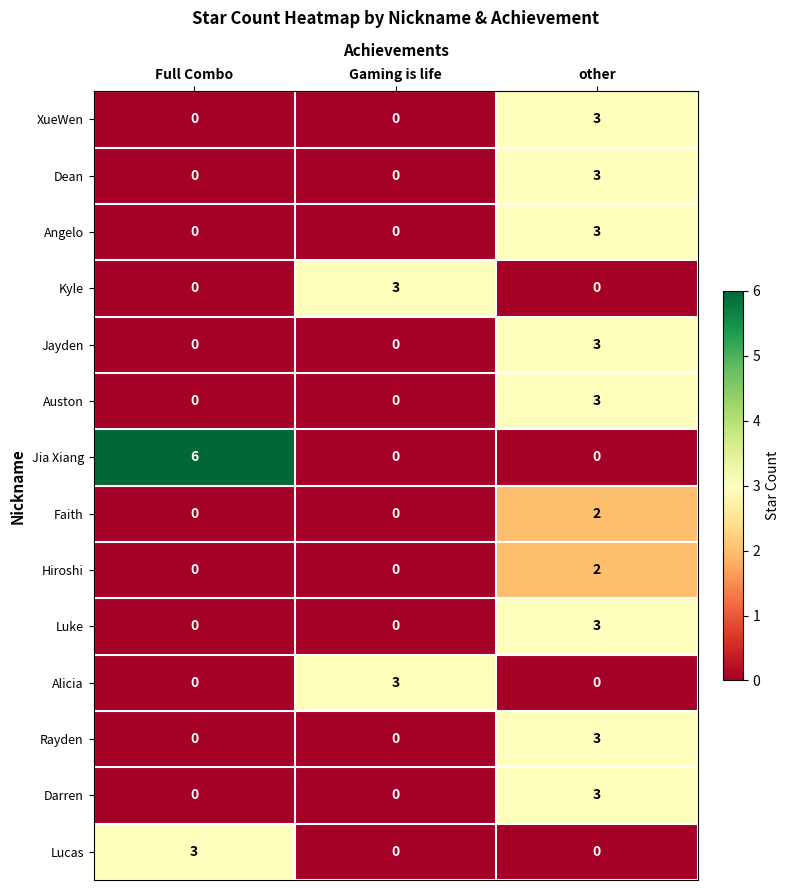

What is the difference between the Jayden values at Full Combo and other?

3